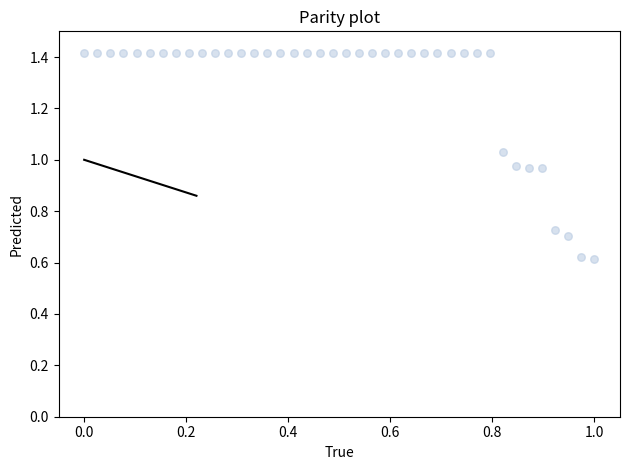

What is the range of Y values (max minus min)?

0.8